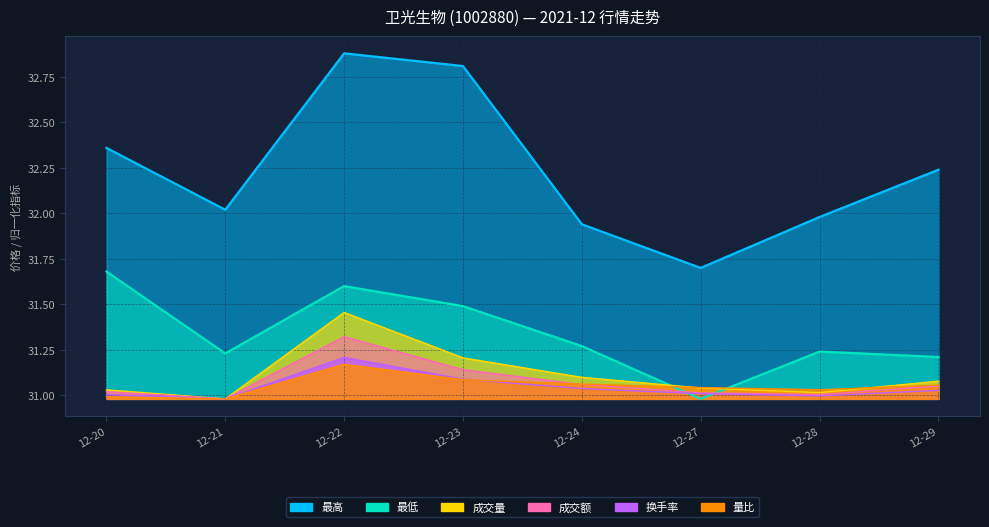

How many interior local peaks does the 换手率 series have?

1